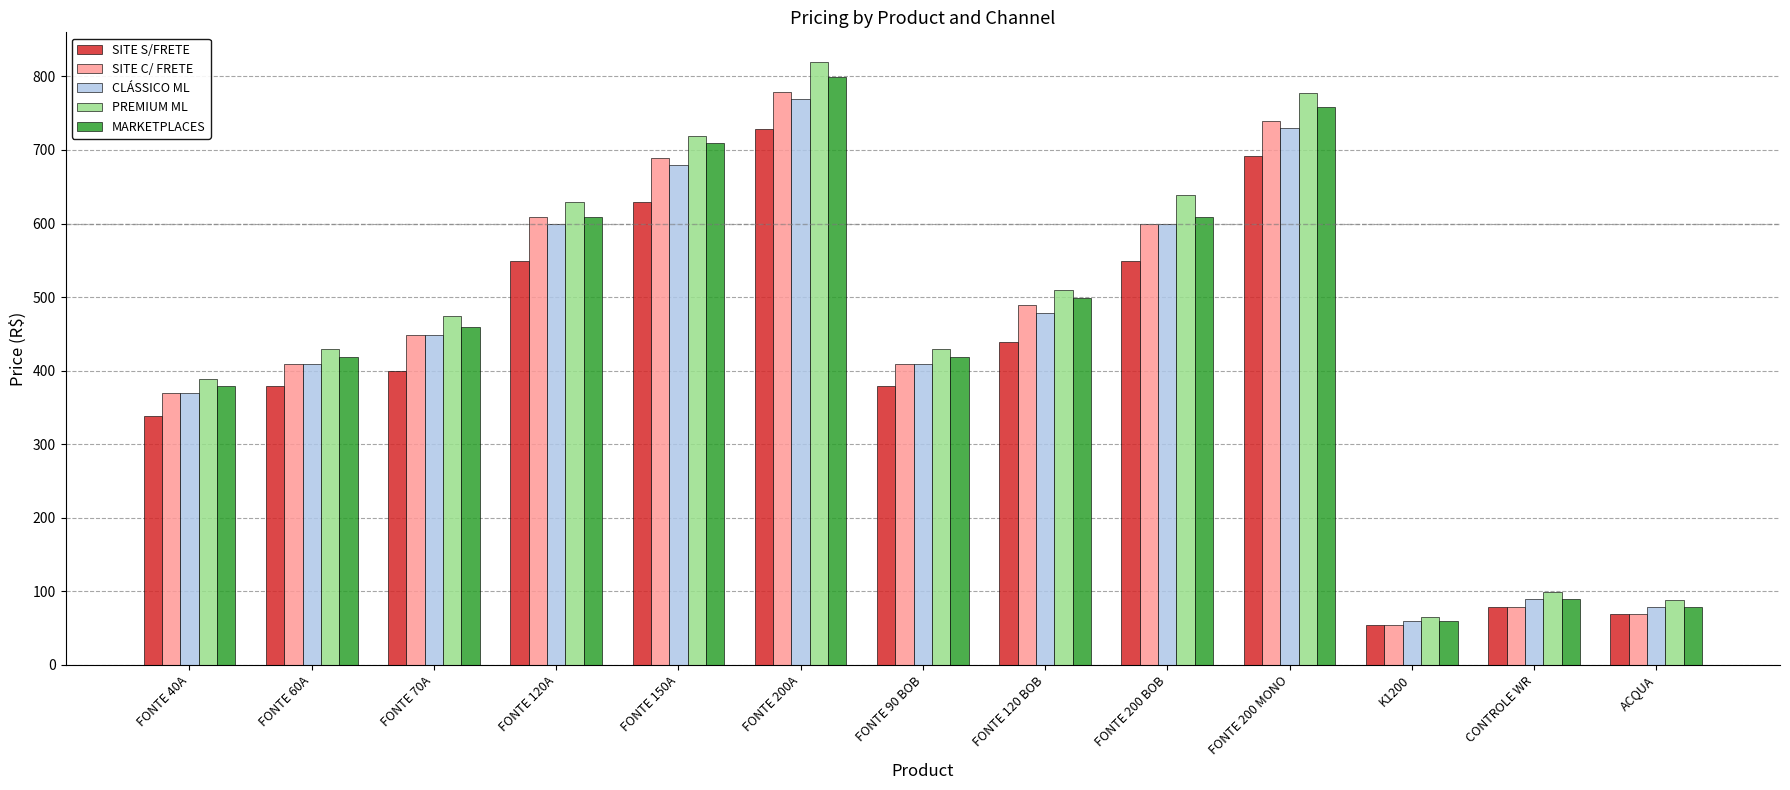

How many groups of bars are there?

13